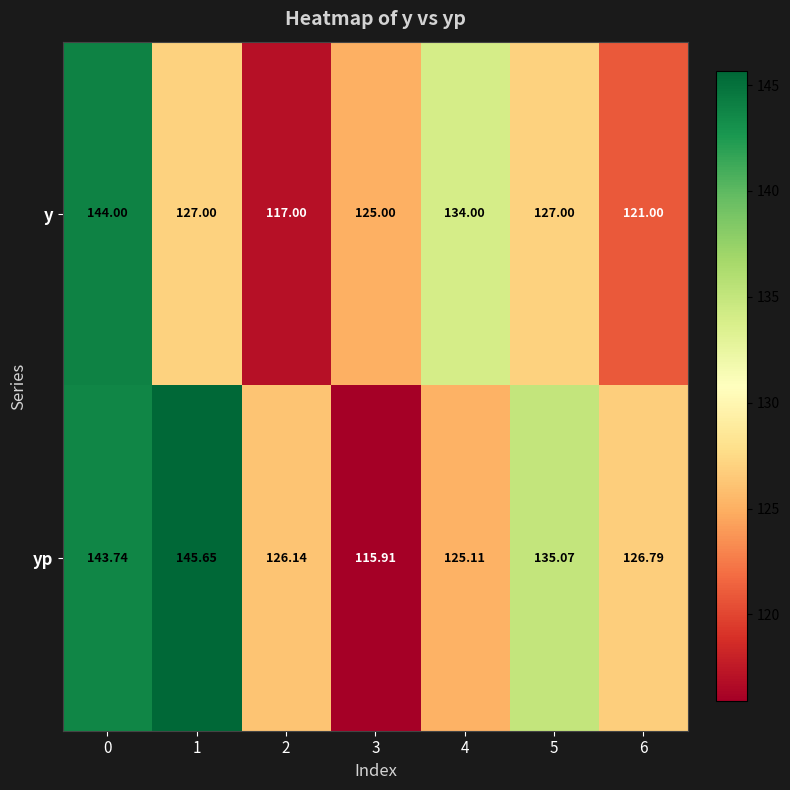

How many series are shown in this chart?

2